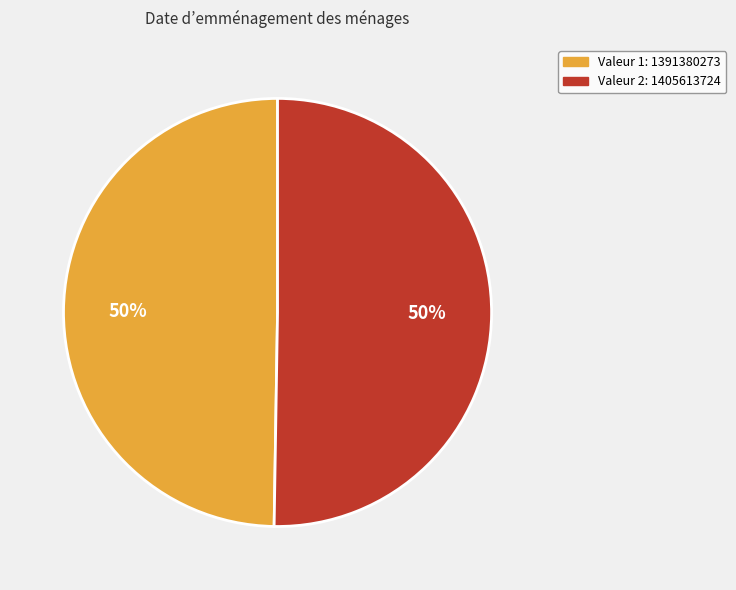

To the nearest percent, what is the average slice percentage?

50%